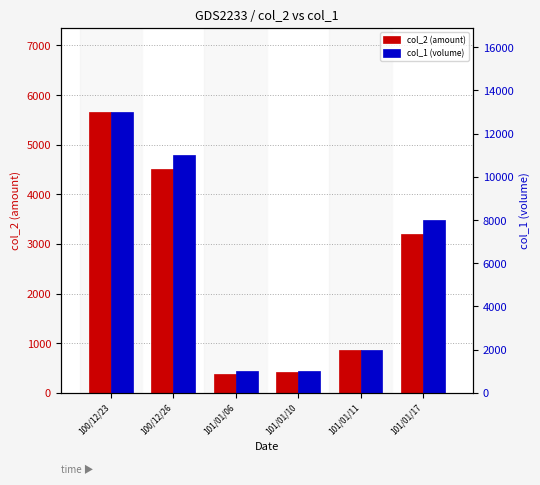

What is the total value across all series at 101/01/17?

11200